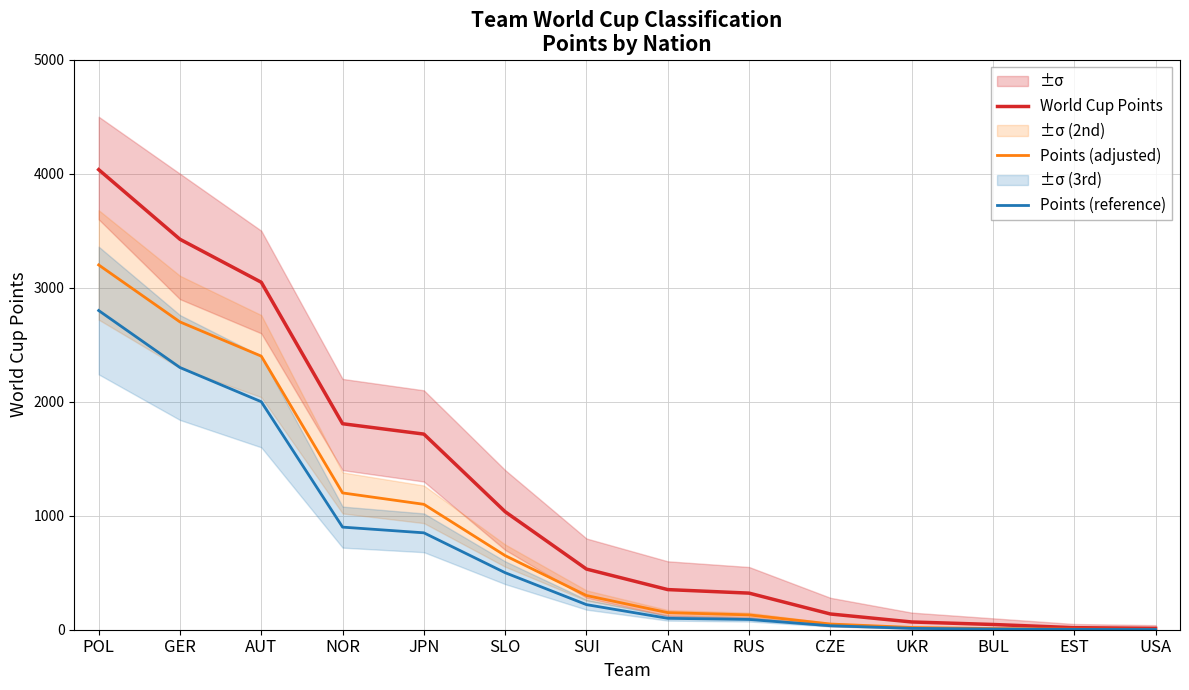

True or false: World Cup Points and Points (reference) cross at least once.

False